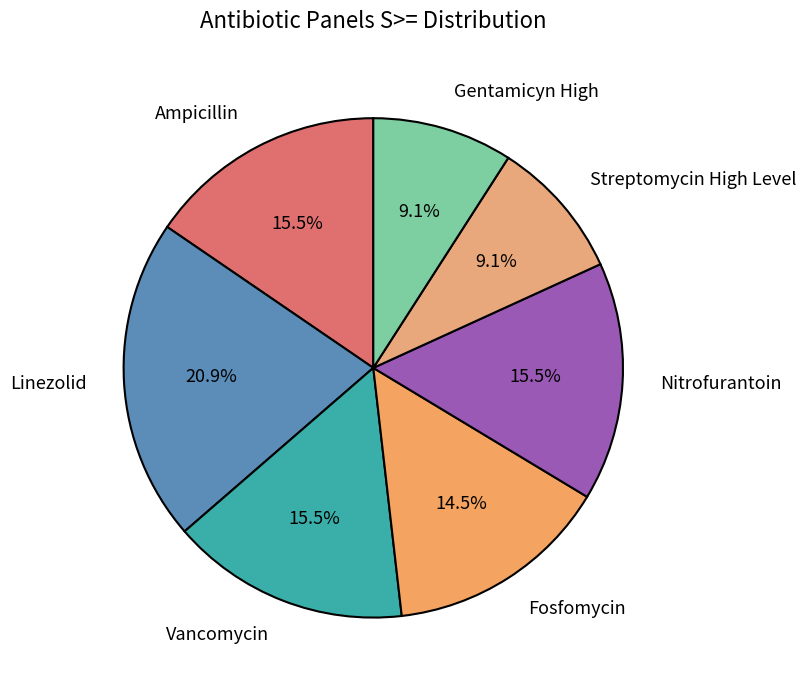

How much of the chart is everything except Gentamicyn High?

90.9%